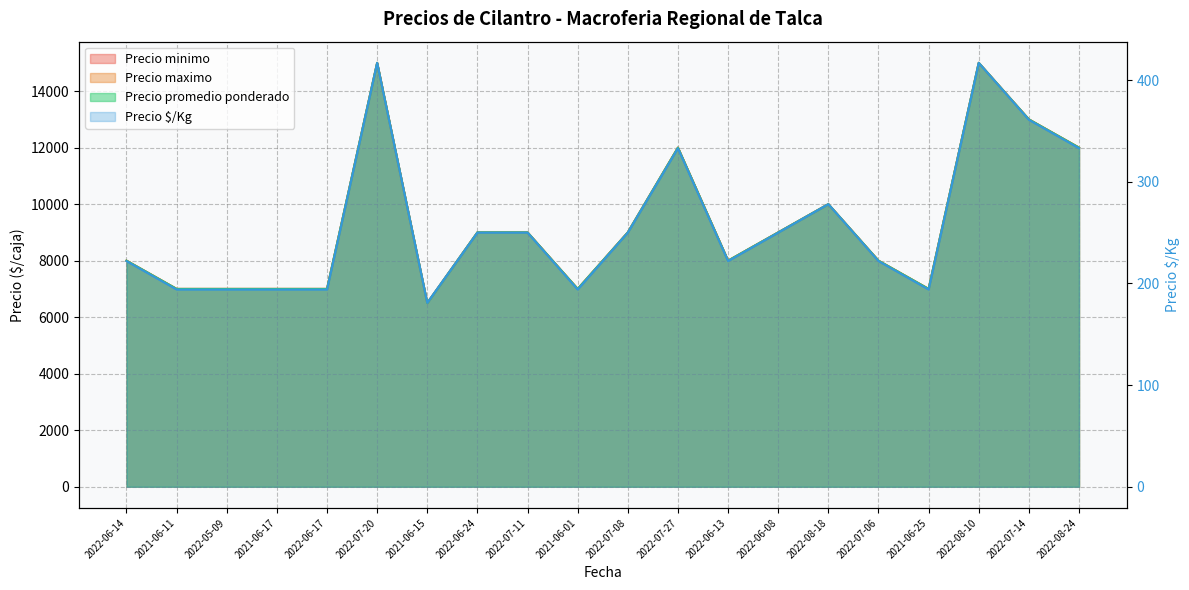

Which has a higher value, 2022-07-06 or 2022-07-20?

2022-07-20